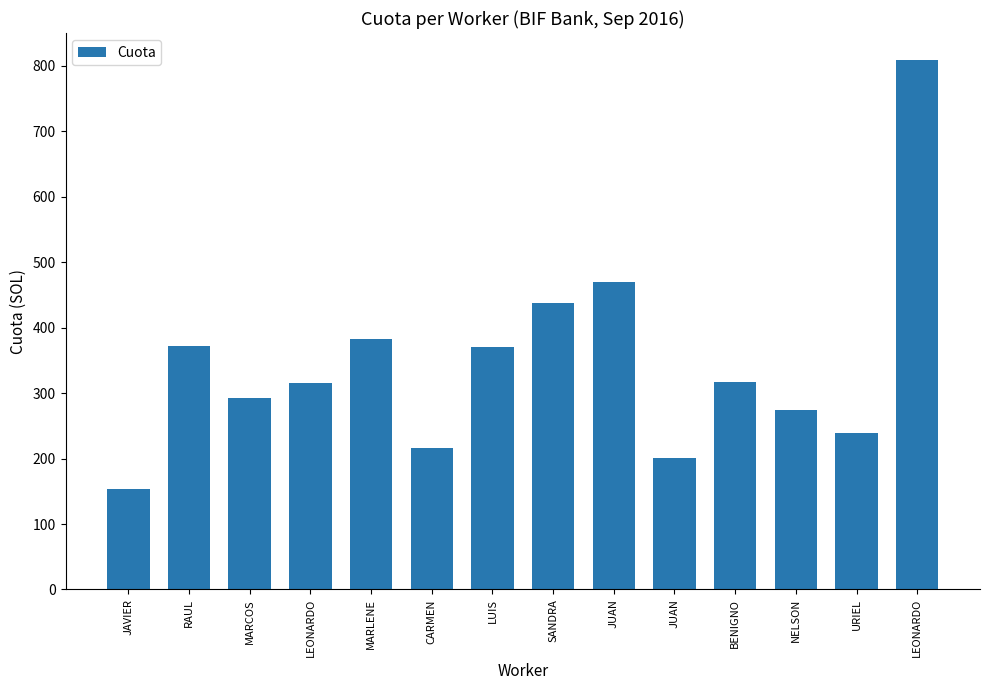

At which label does the data first exceed 316?

RAUL